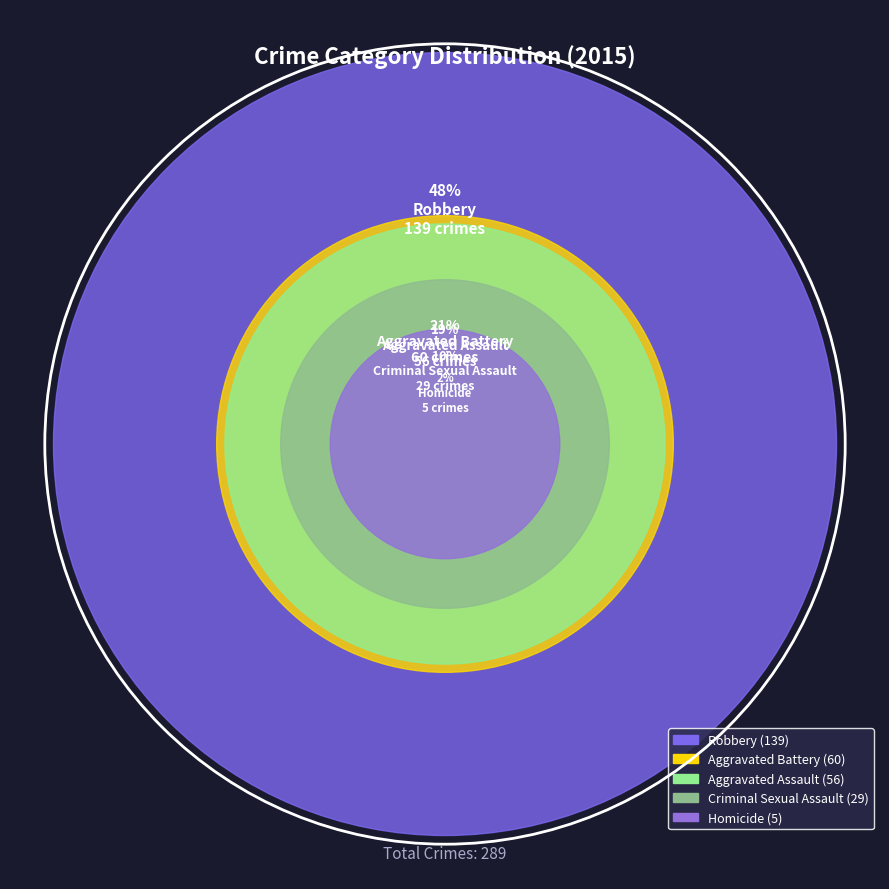

To the nearest percent, what is the average slice percentage?

20%